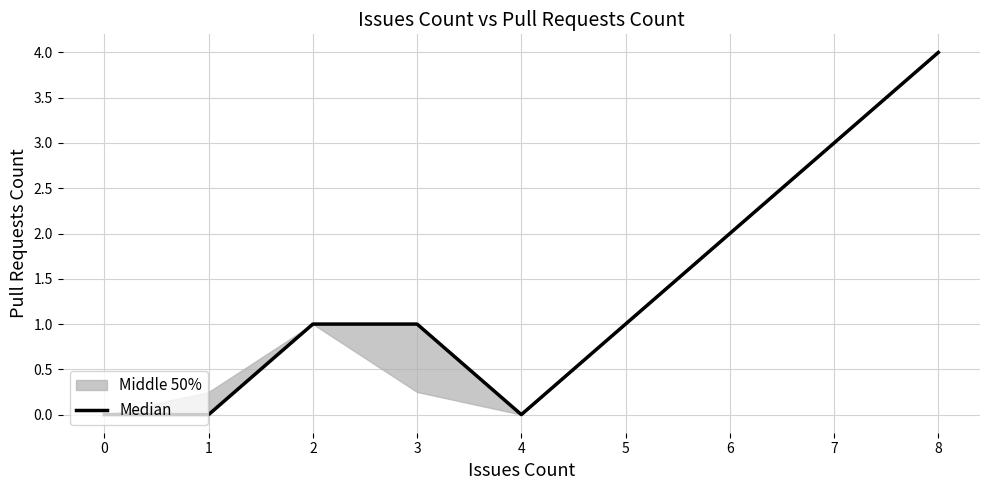

What is the change in value from 1 to 2?

+1